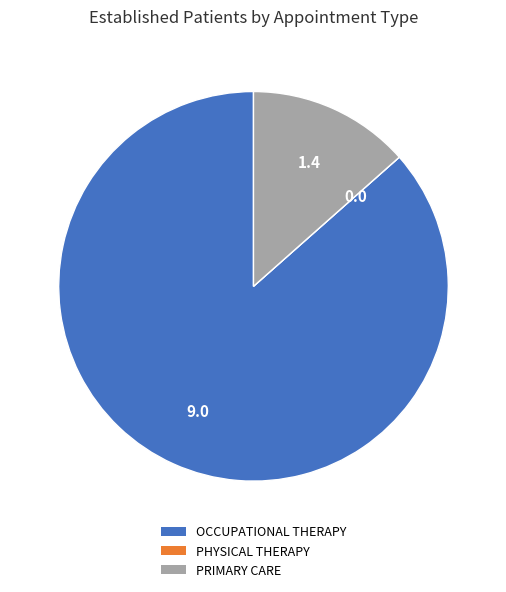

The OCCUPATIONAL THERAPY slice represents 87% of the pie. True or false?

True